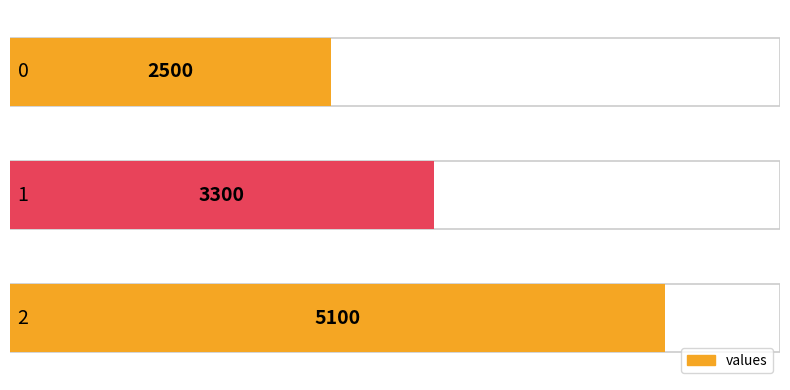

The chart shows a value of 5337 at 1. True or false?

False